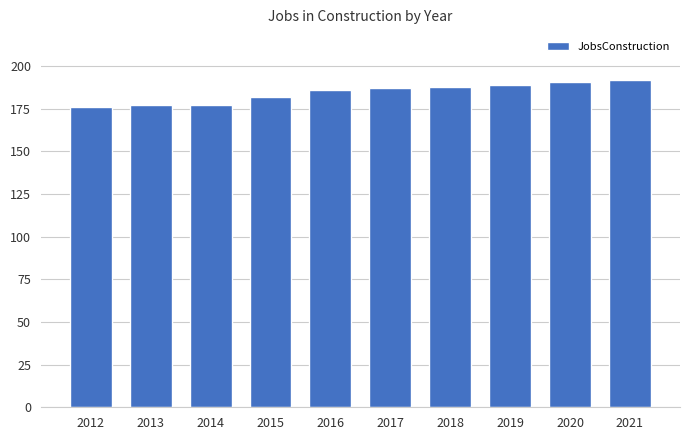

What is the value of the 8th bar from the left?

189